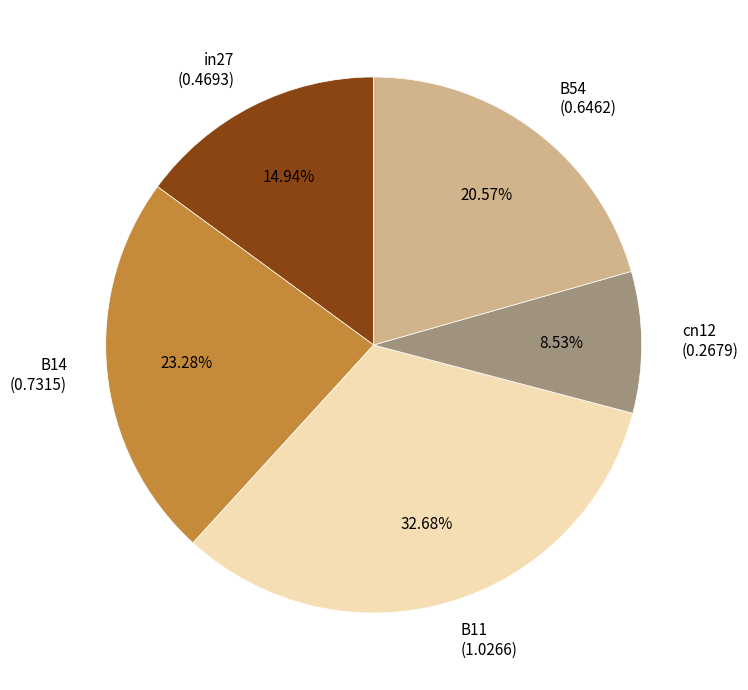

The in27 slice represents 22% of the pie. True or false?

False